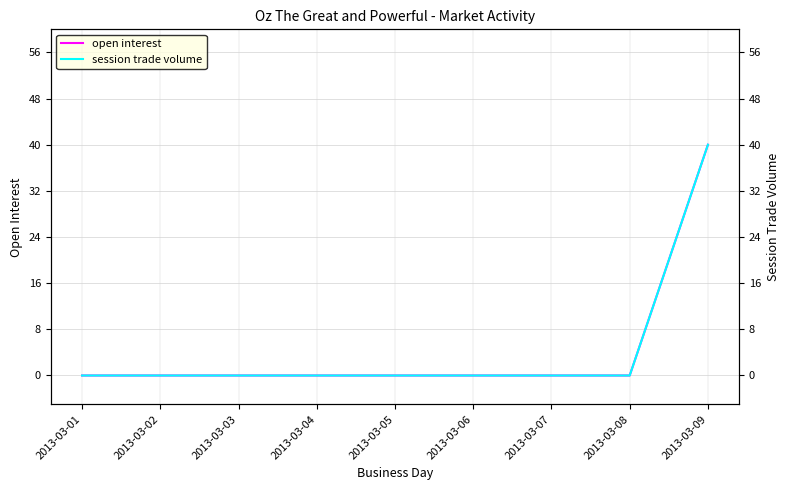

What are all the series names shown in the legend?

open interest, session trade volume